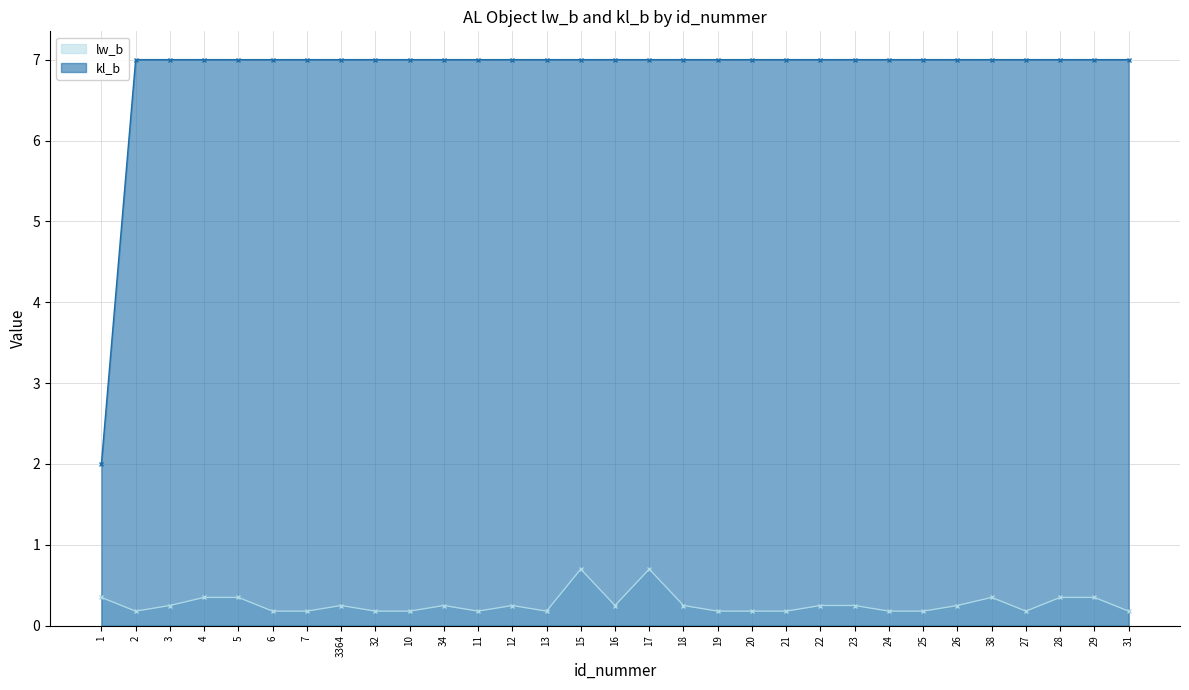

What is the spread (max minus min) of values at 31?

6.8